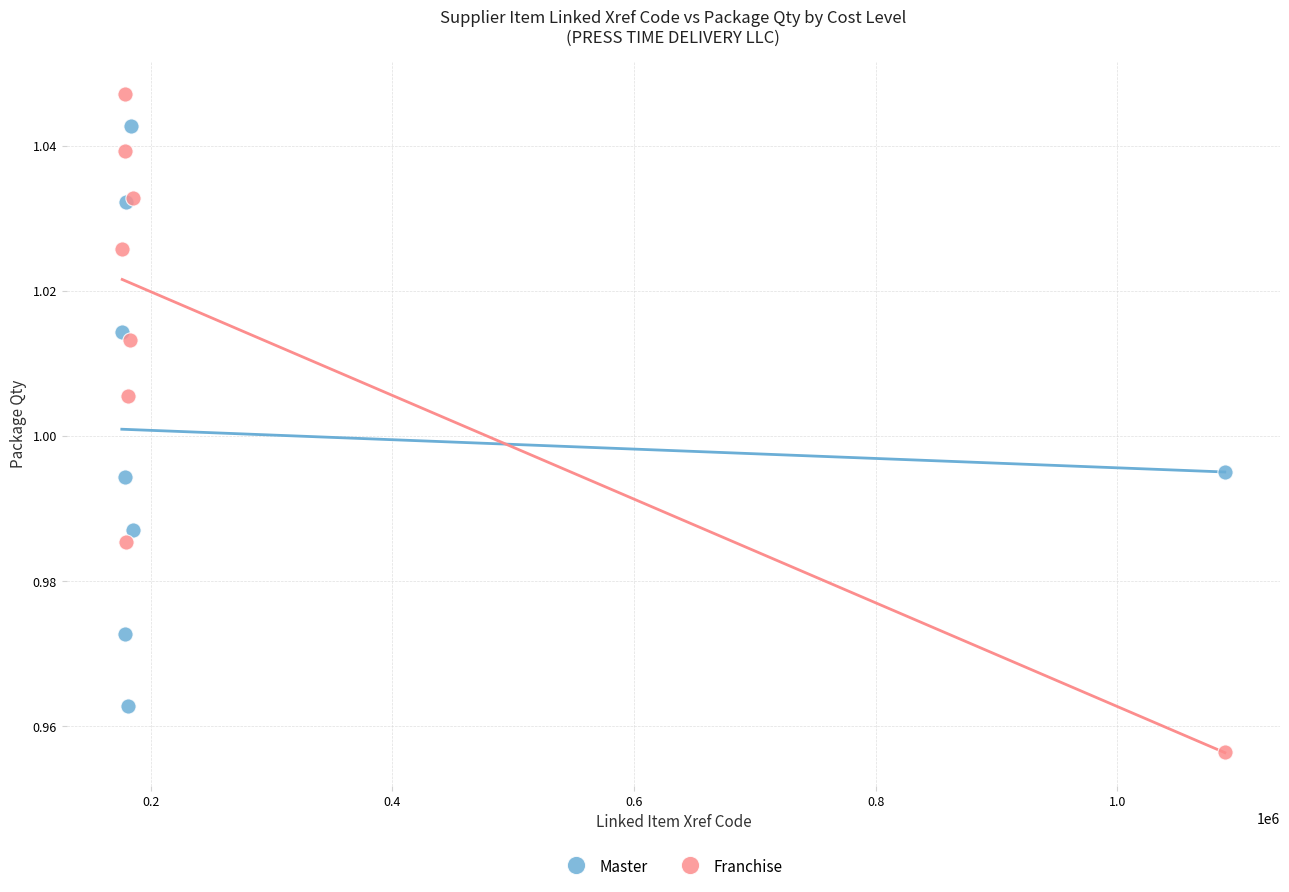

What are all the series names shown in the legend?

Master, Franchise